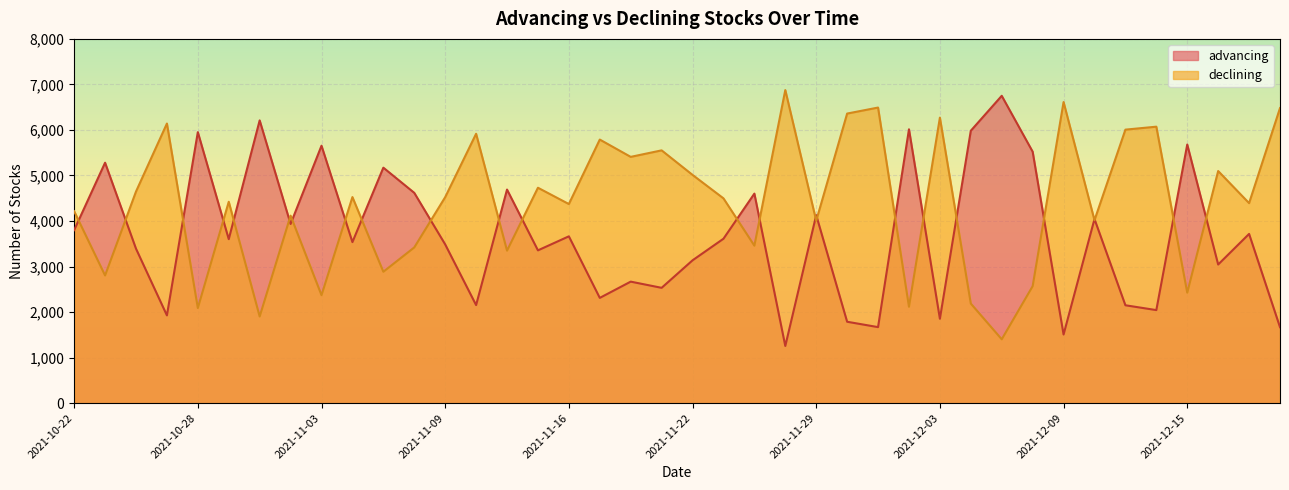

Does the chart display data point markers on the line(s)?

No